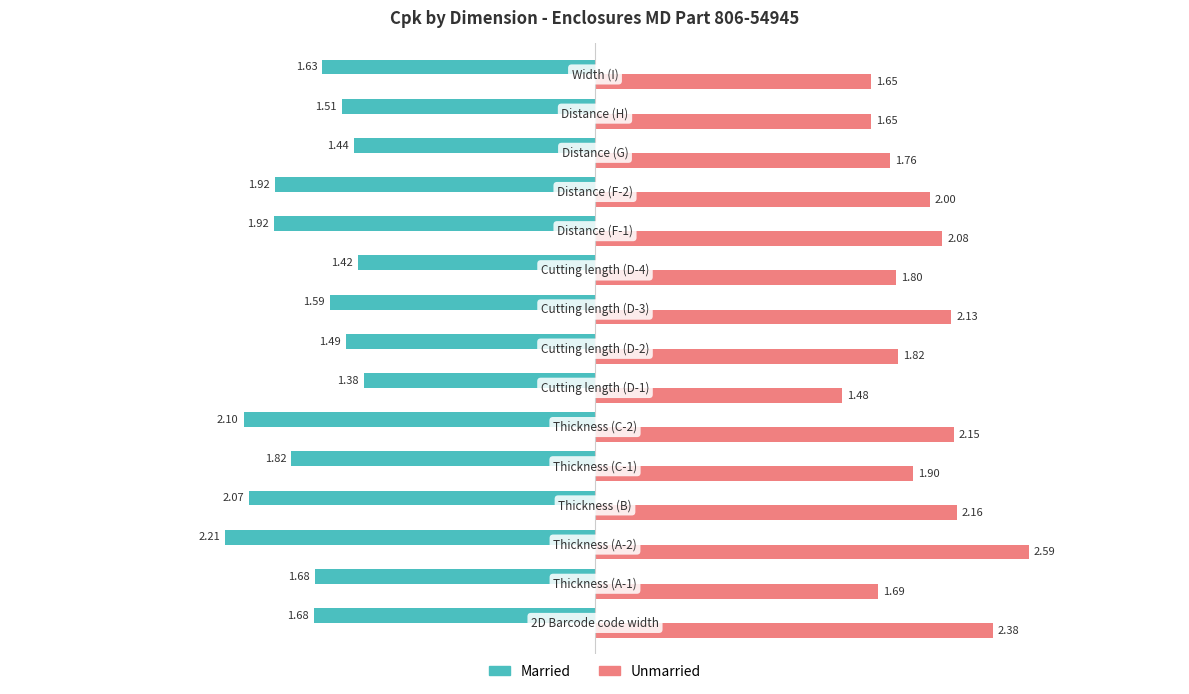

At how many categories does at least one series exceed 0?

15